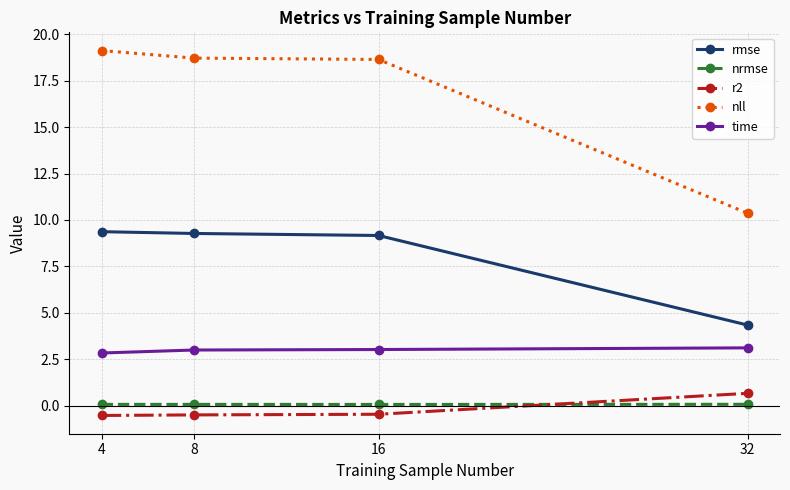

What is the average value of the nll series?

16.7